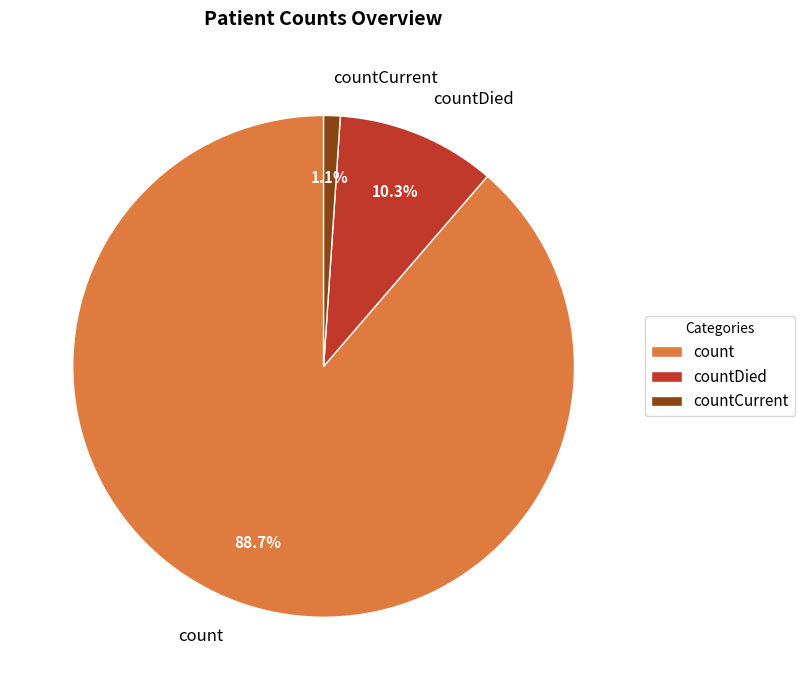

Combined, what portion of the pie is count and countCurrent?

89.7%